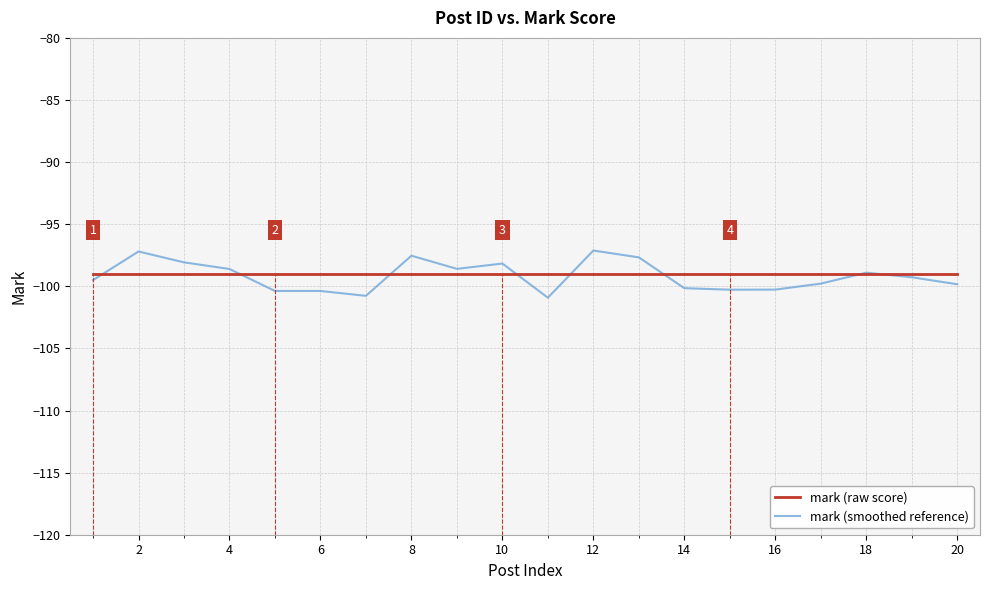

What is the lowest value of the mark (raw score) series?

-99.0